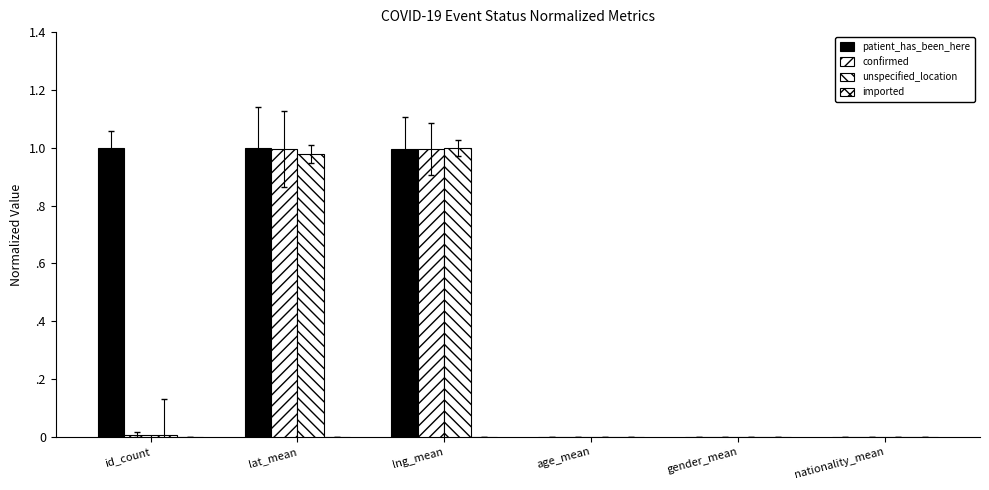

At how many categories does at least one series exceed 0?

3